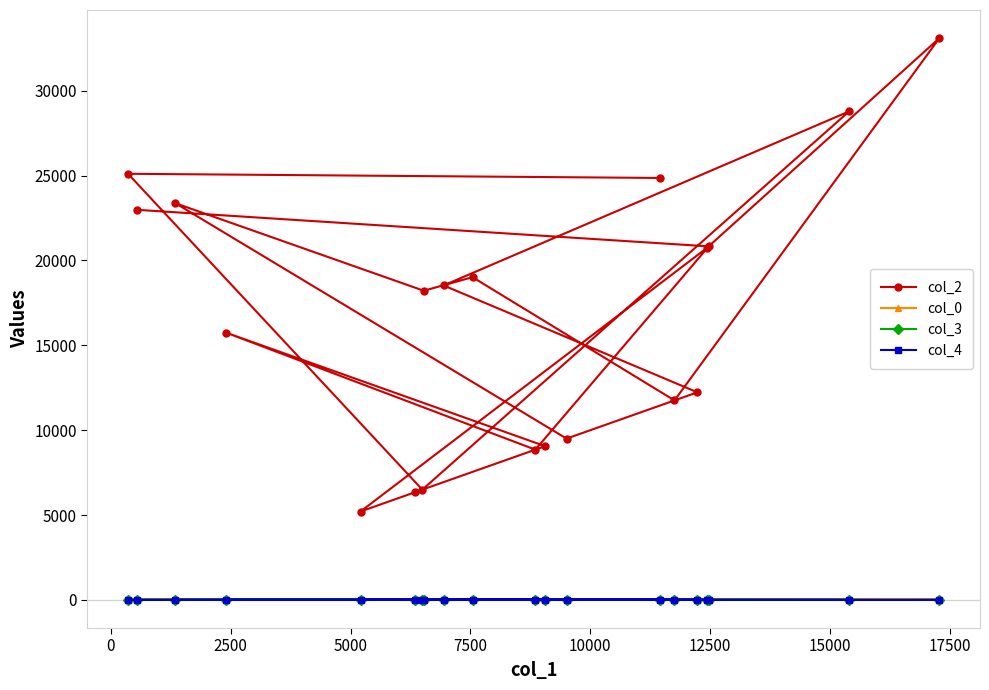

How many values in the col_3 series are below 5?

8